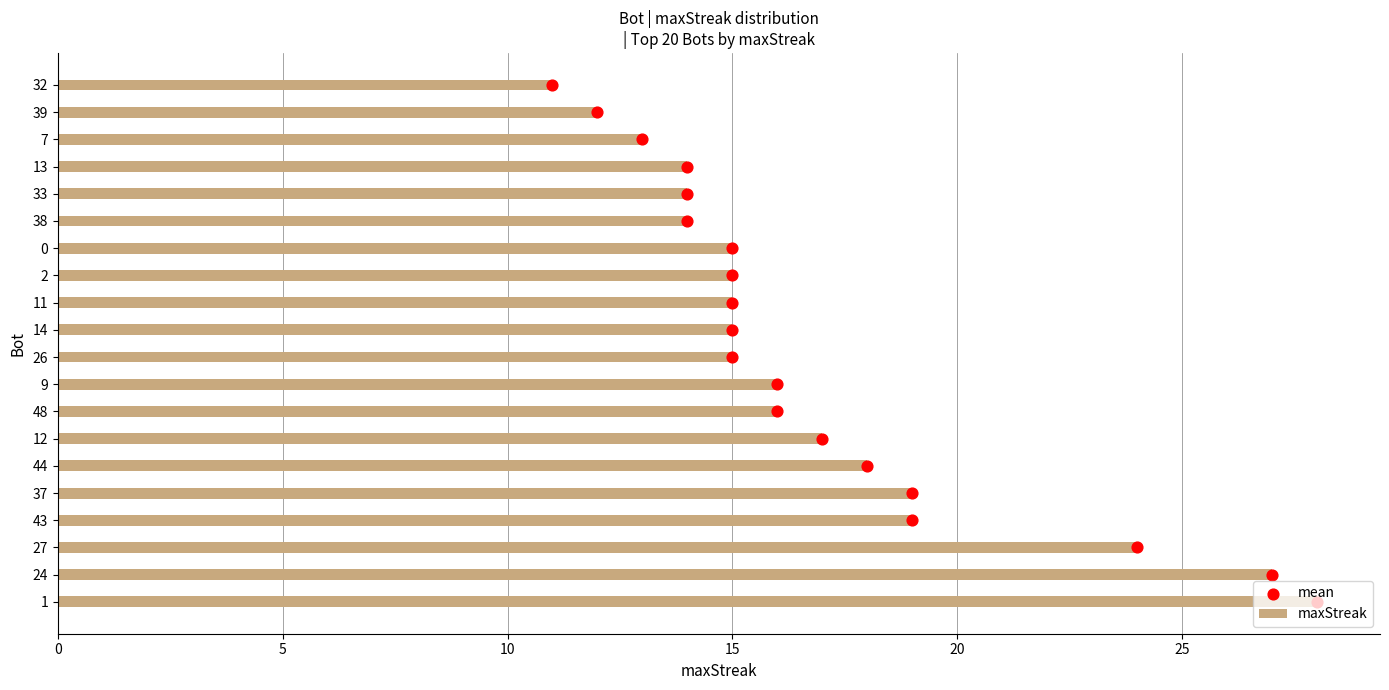

Which series contains the lowest Y value?

mean